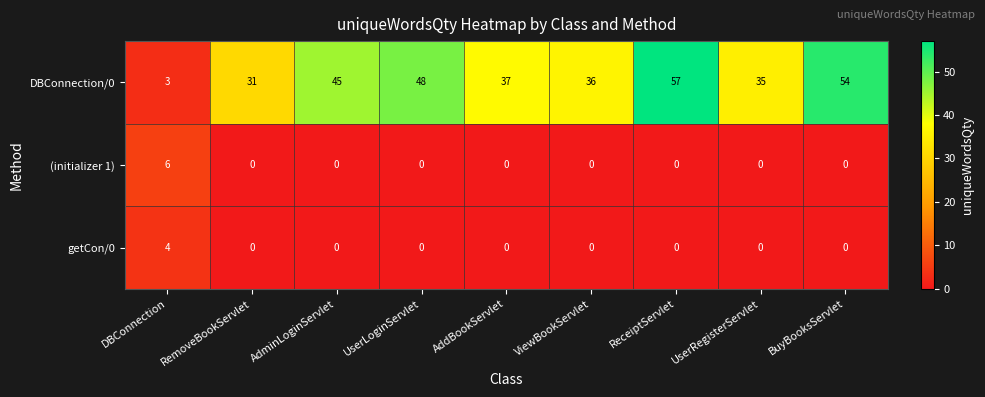

How many categories are shown in the chart?

9